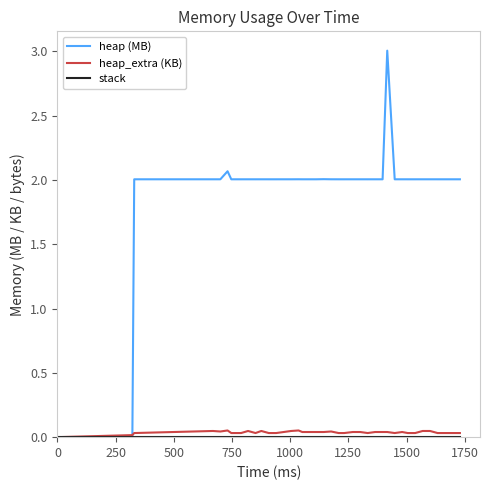

What is the maximum value shown in the chart?

3.0